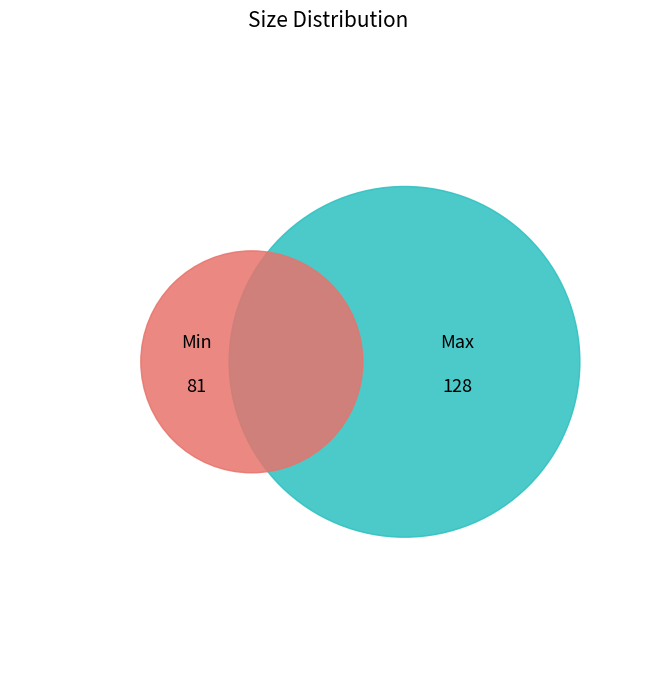

Does Min represent more than half of the total?

No